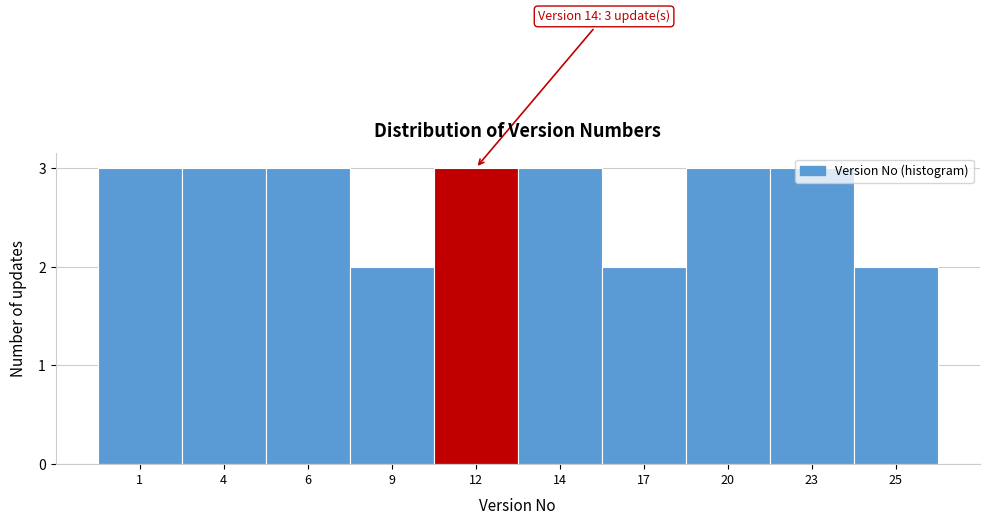

What is the sum of the values at 25 and 20?

5